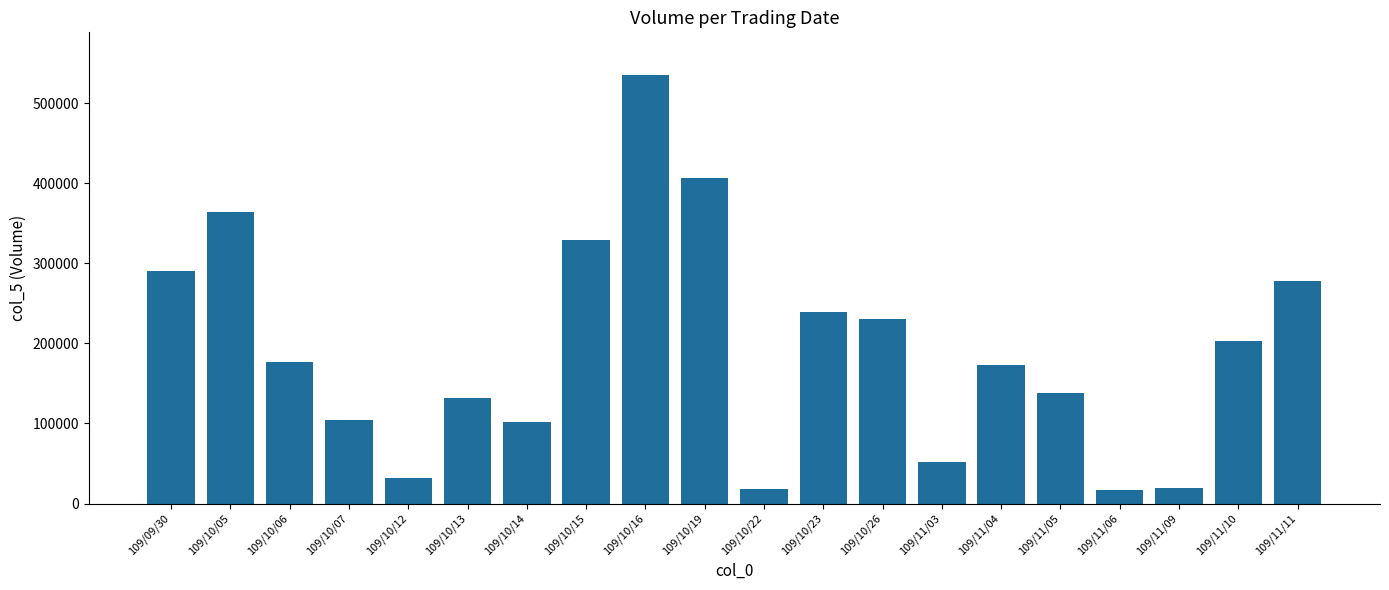

Between 109/10/12 and 109/10/15, which is larger?

109/10/15